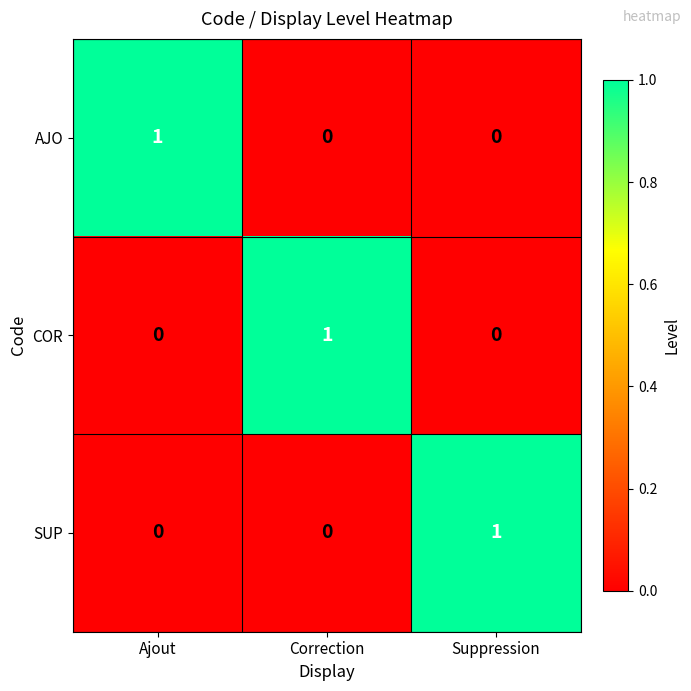

How many series are shown in this chart?

3